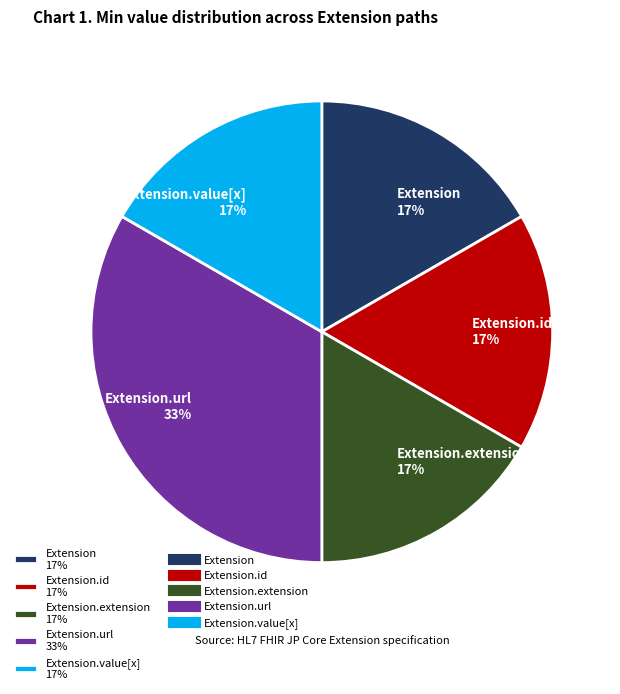

Does any single category account for the majority?

No